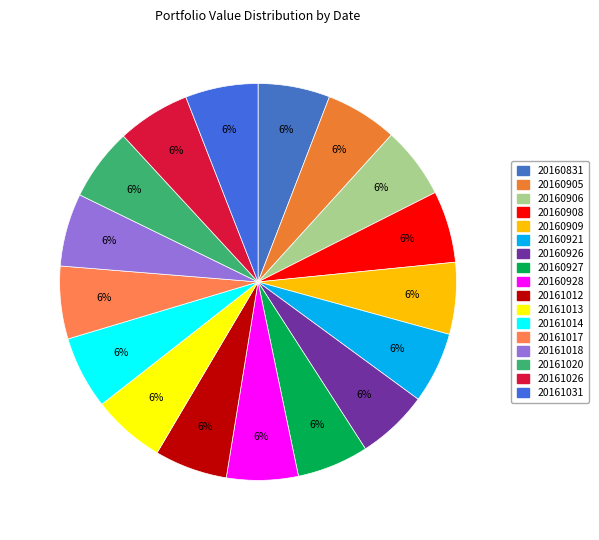

Is 20160831 the majority of the pie?

No